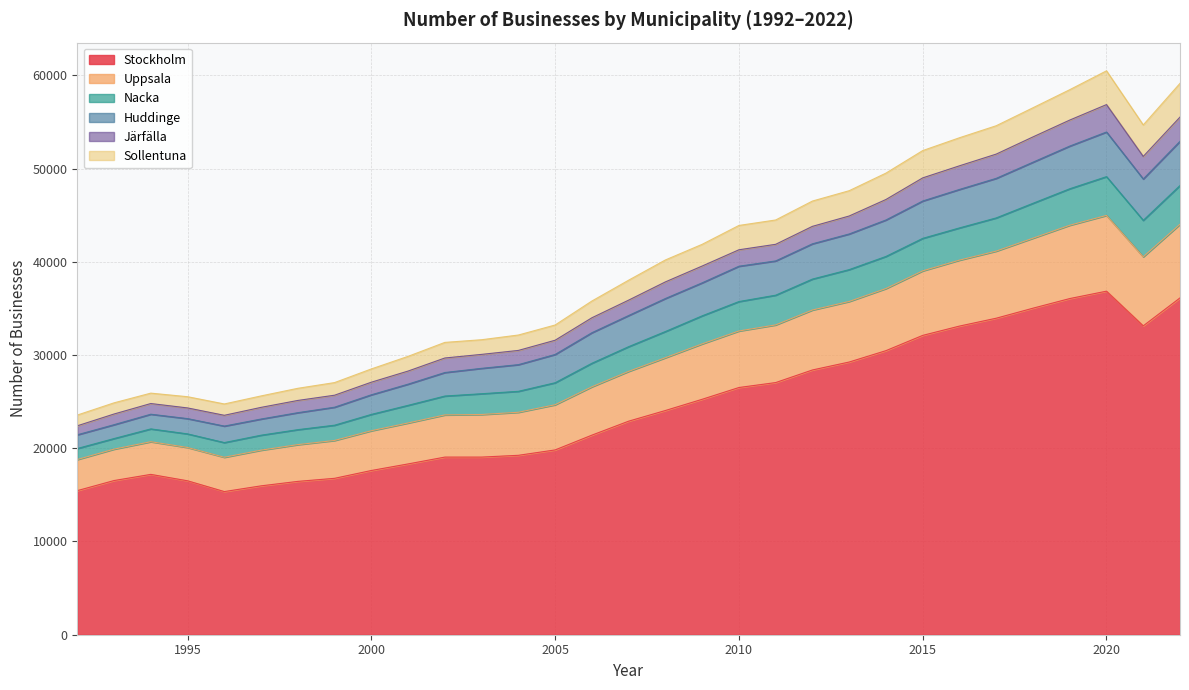

At which label does Sollentuna reach its minimum?

1992